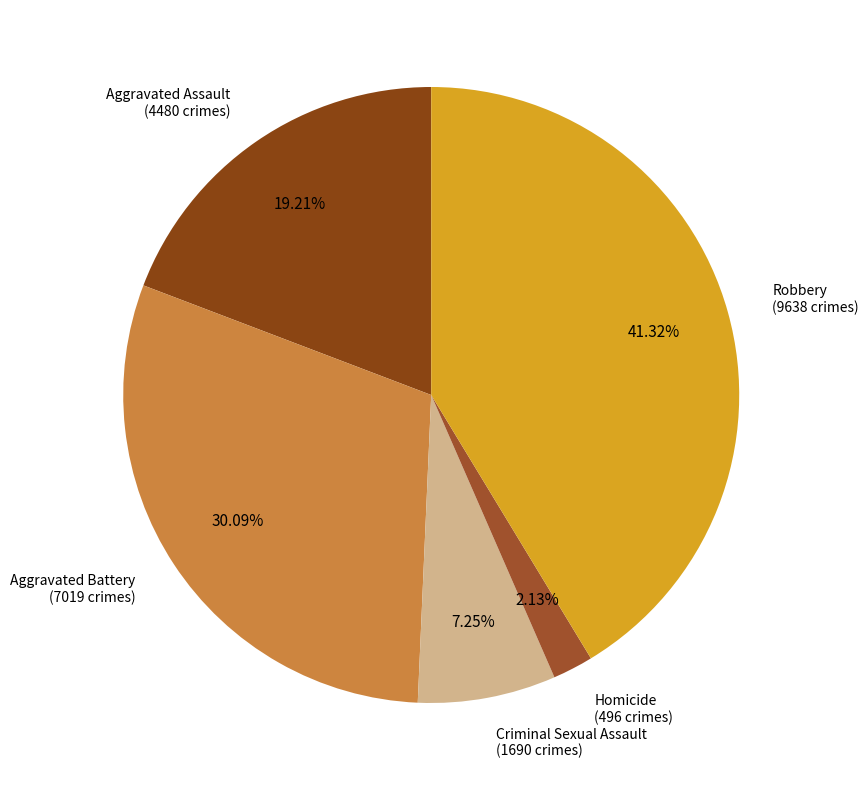

Count the number of slices in the pie.

5